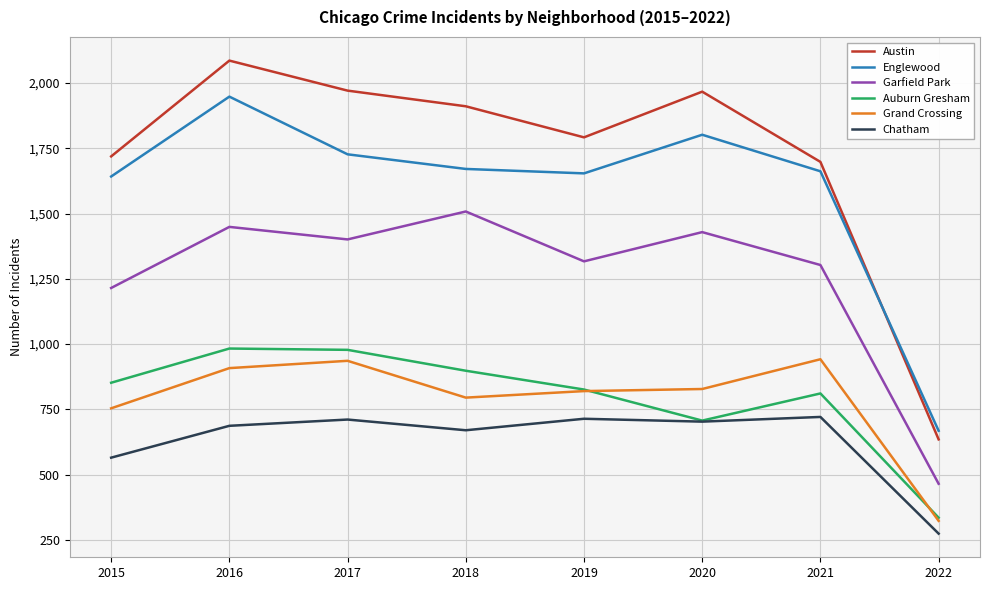

What is the sum of the Grand Crossing values at 2017 and 2020?

1764